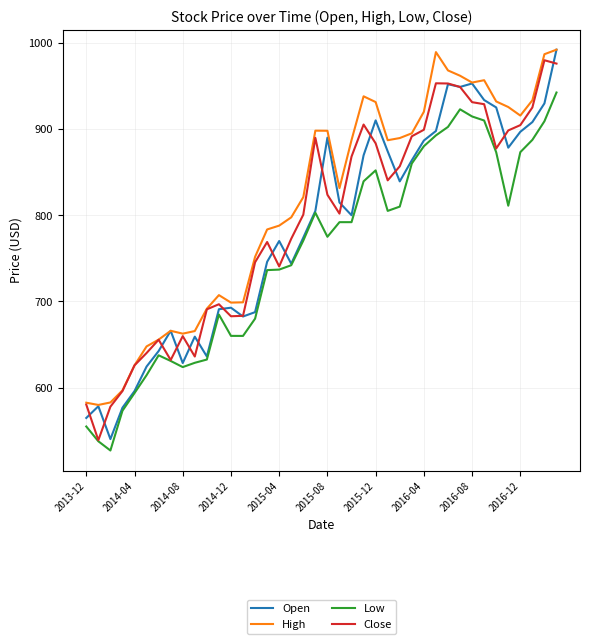

True or false: High and Low cross at least once.

False